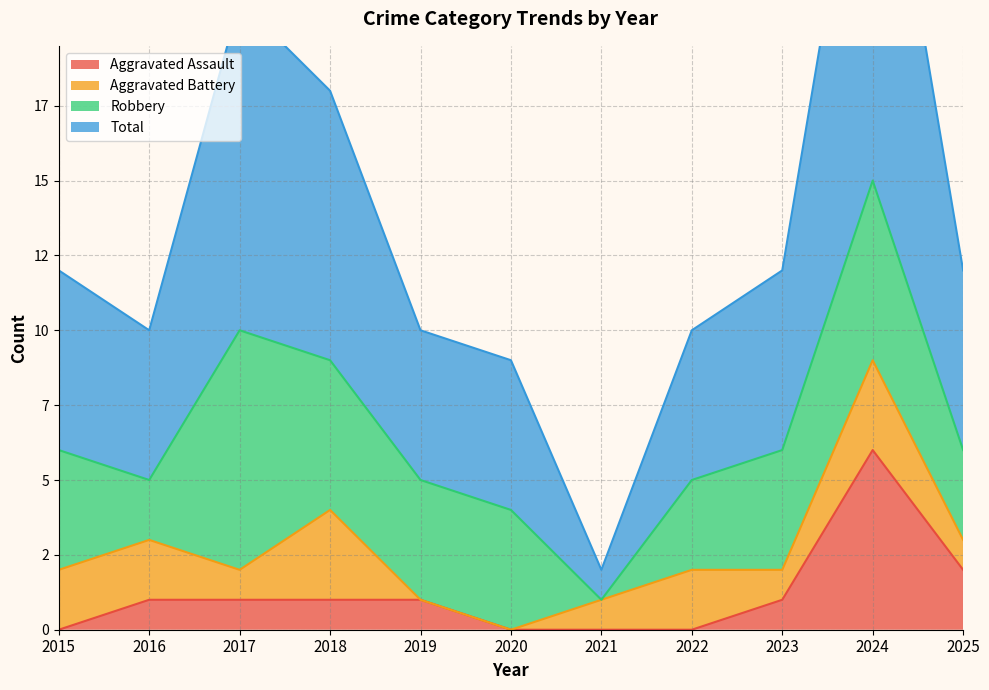

True or false: Total and Aggravated Assault intersect in this chart.

False